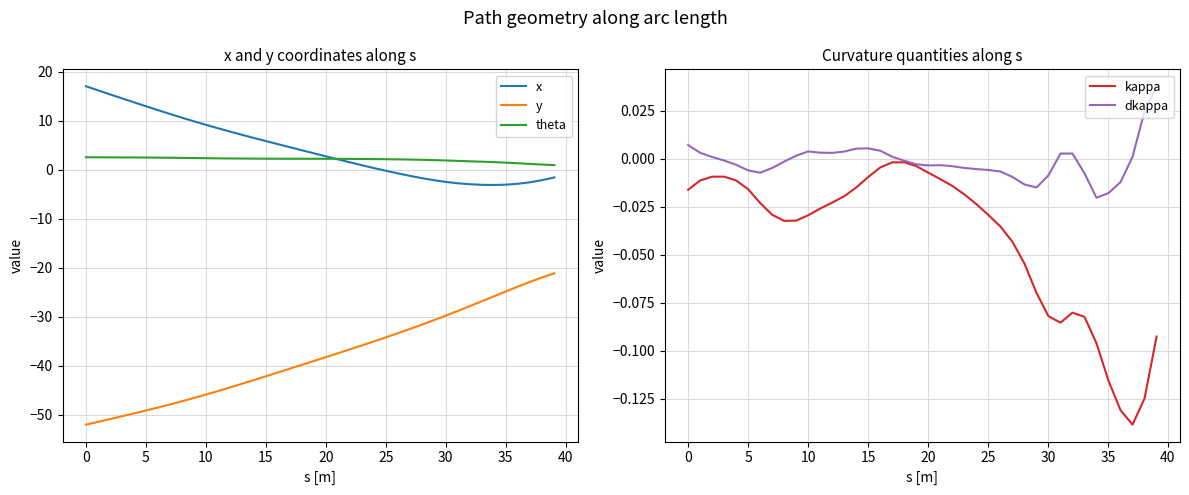

How many interior local valleys does the kappa series have?

3